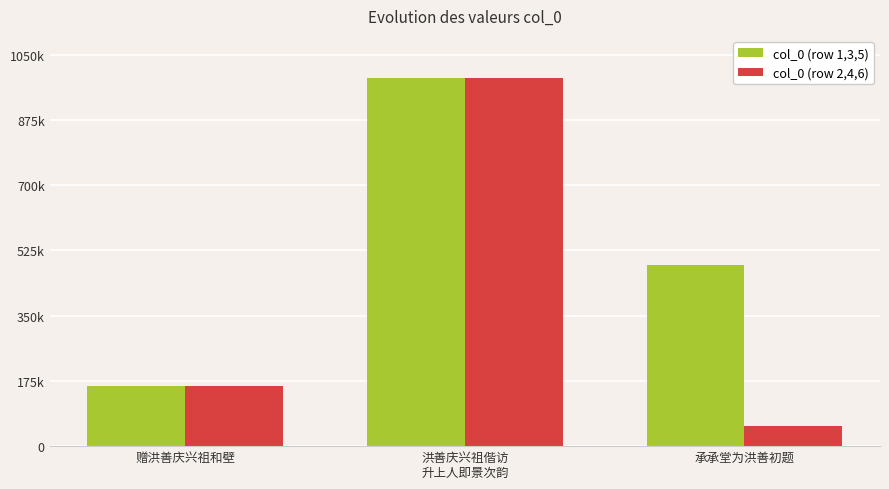

What are all the series names shown in the legend?

col_0 (row 1,3,5), col_0 (row 2,4,6)